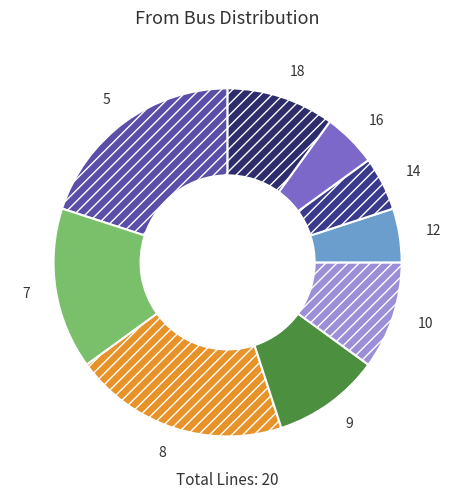

What is the ratio of the value at 16 to the value at 12?

1.0